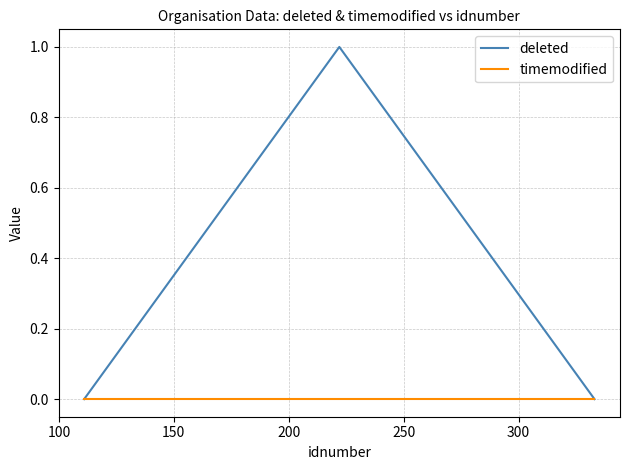

Which series has the widest spread of values?

deleted